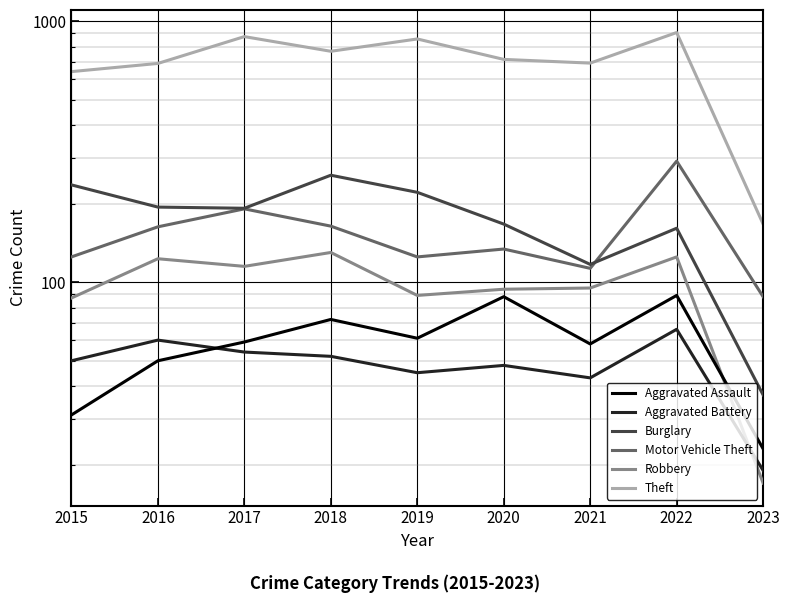

Is this an area chart (filled region under the line)?

No